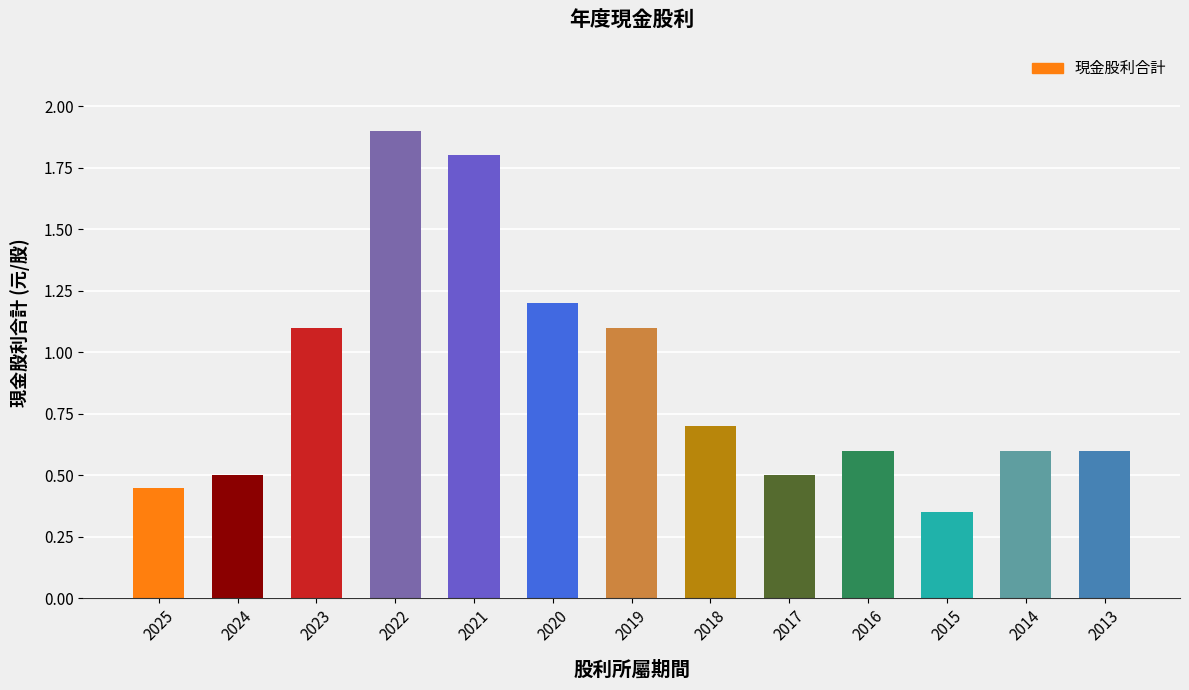

What is the sum of the values at 2021 and 2018?

2.5